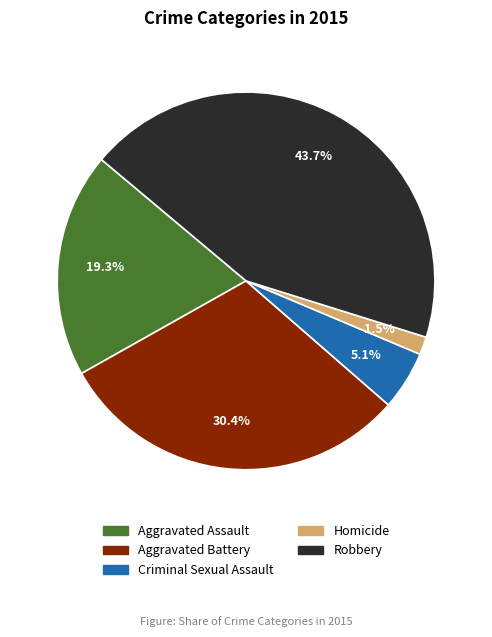

To the nearest percent, what portion does Robbery represent?

44%